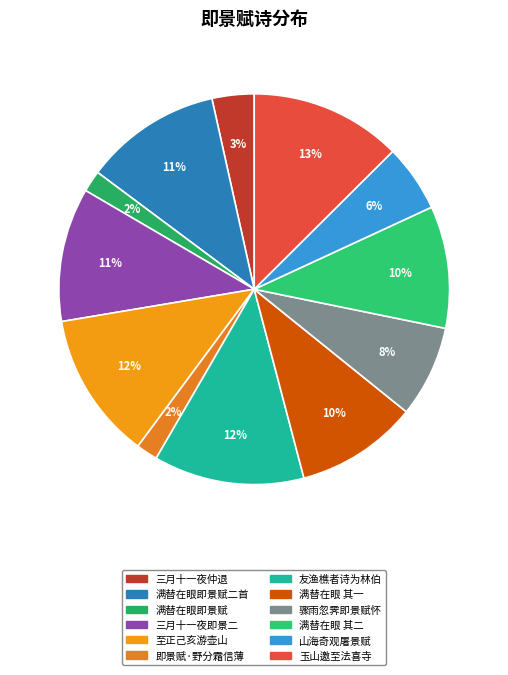

How many slices are in this pie chart?

12